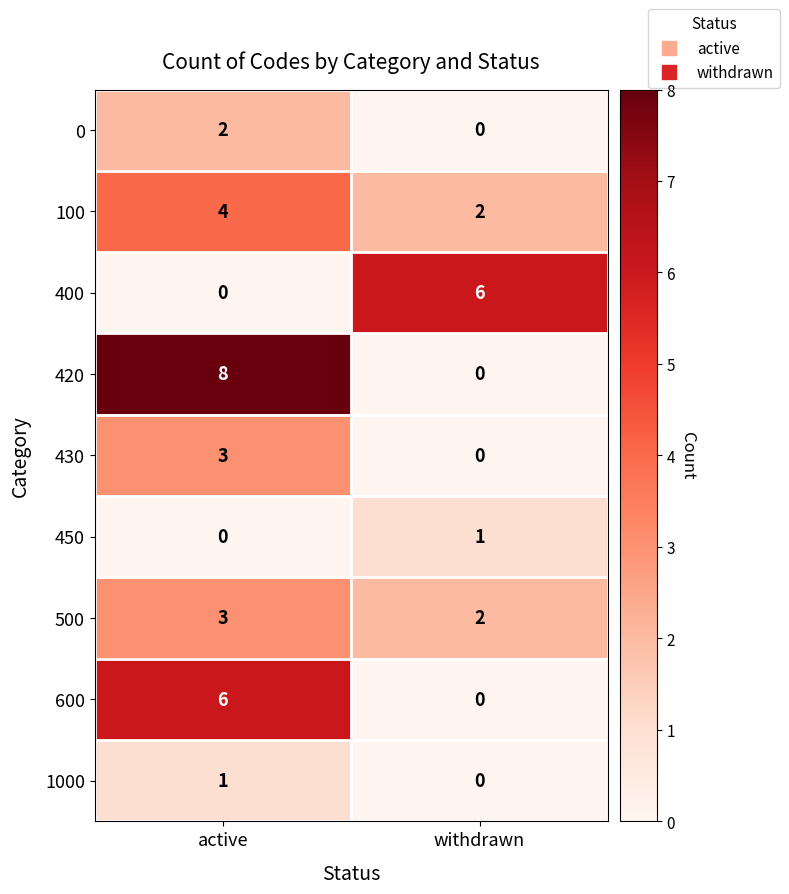

Is it true that 500 equals 1 at active?

False